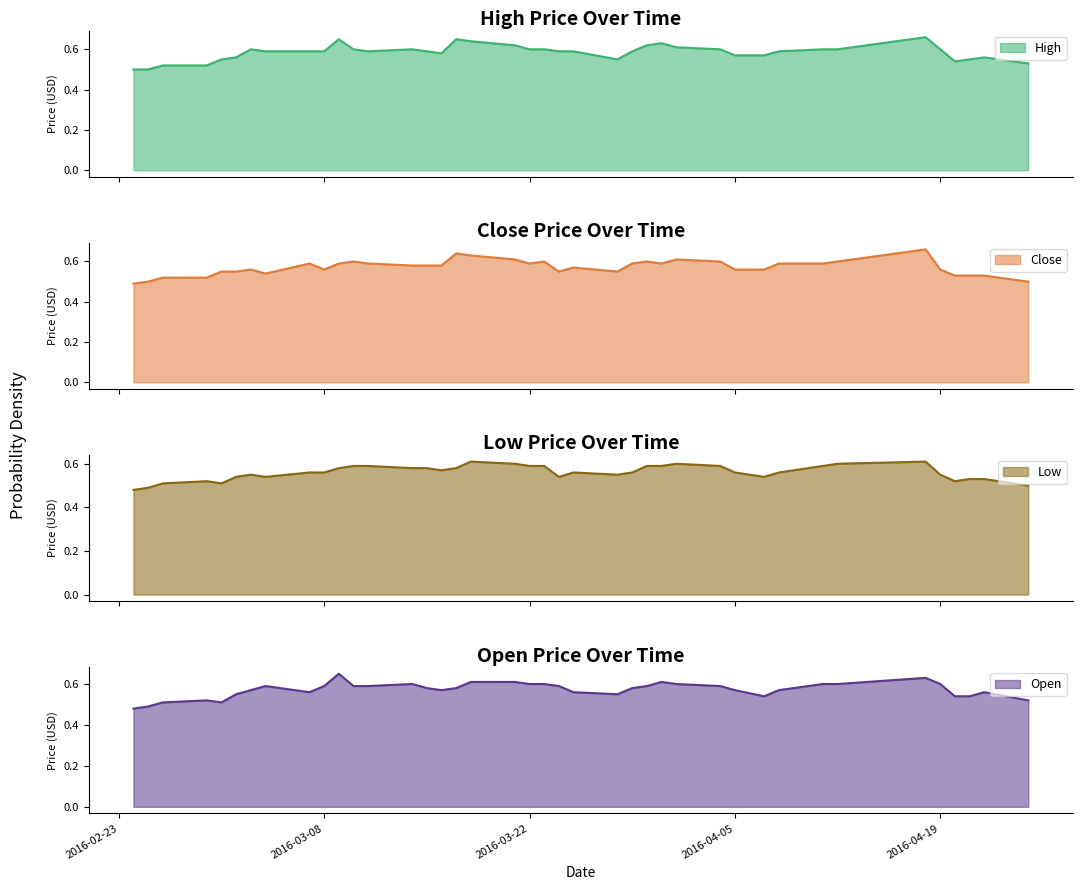

True or false: Close and Low intersect in this chart.

False